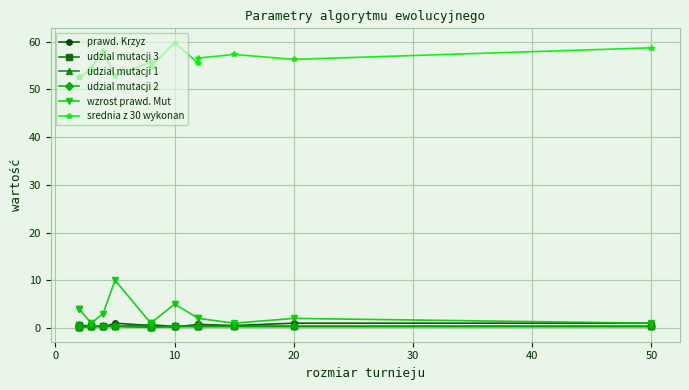

How many lines are shown in the chart?

6